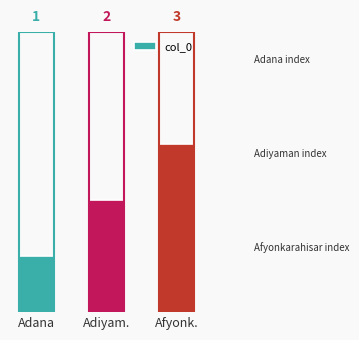

Which has a higher value, Adana or Afyonk.?

Afyonk.